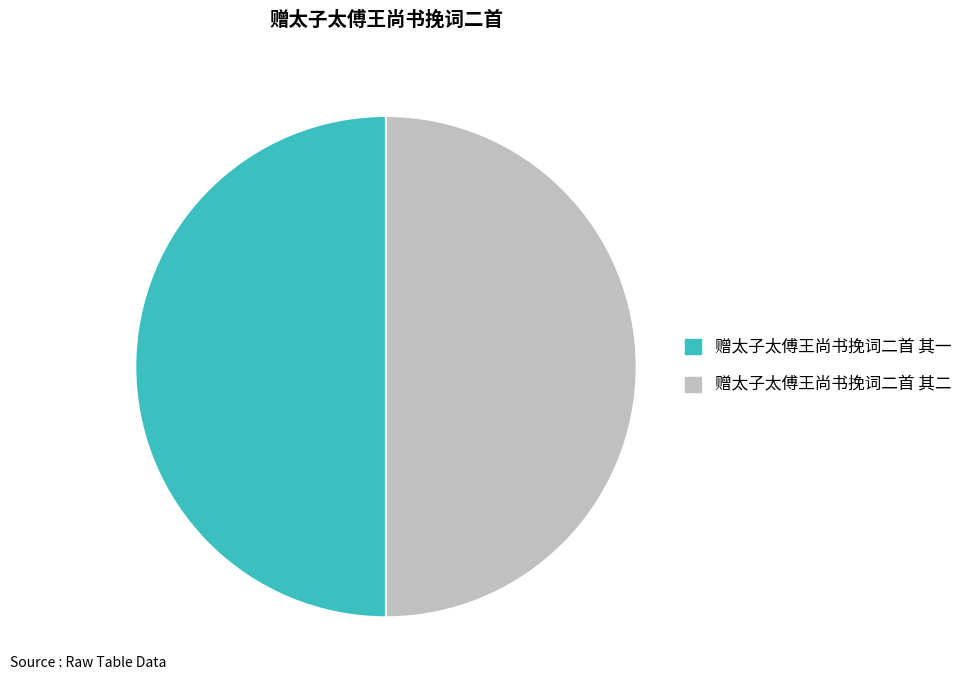

Approximately how many times larger is the value at 赠太子太傅王尚书挽词二首 其二 compared to 赠太子太傅王尚书挽词二首 其一?

1.0